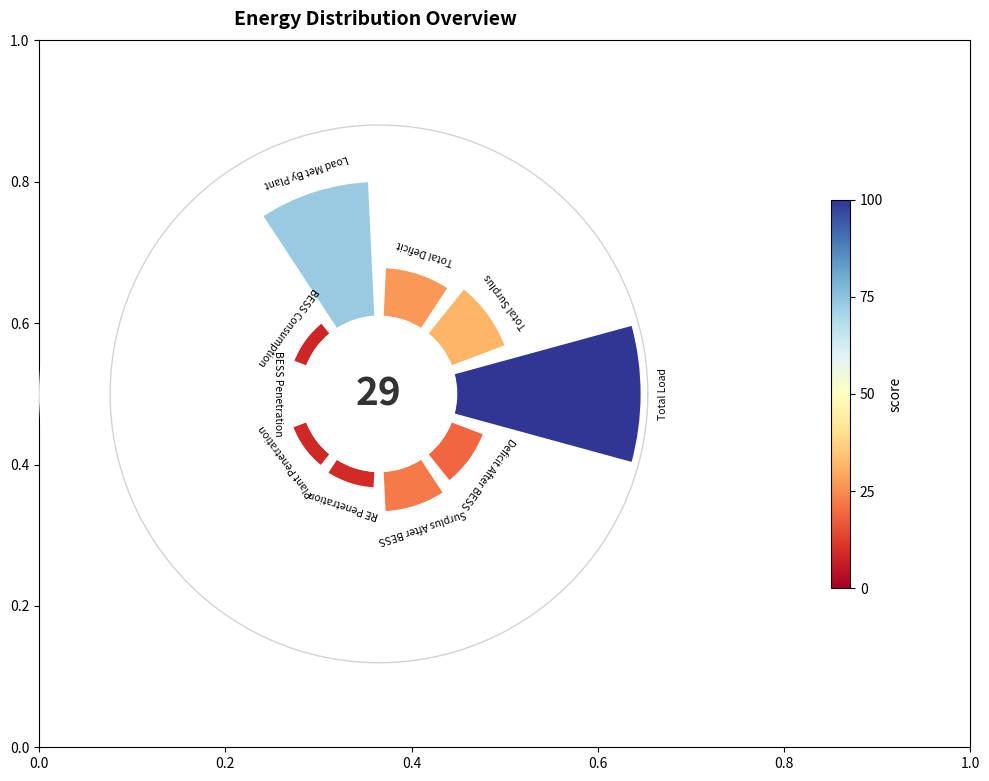

What percentage do Total_Deficit(in MUs) and Total_Load_Met_By_Plant(in MUs) together represent?

33.4%